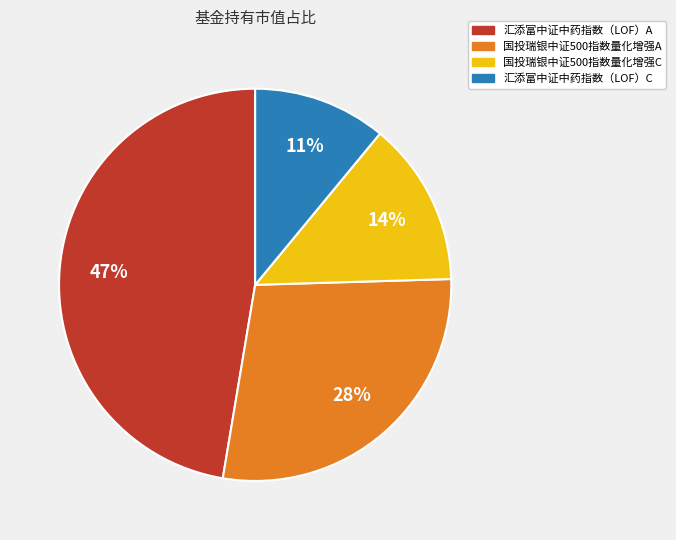

Which category has the biggest portion of the pie?

汇添富中证中药指数（LOF）A